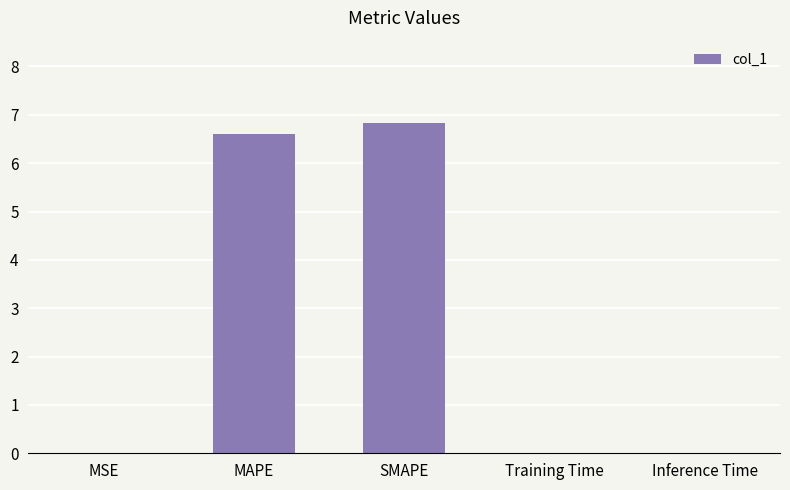

Which category has the highest value across all series?

SMAPE